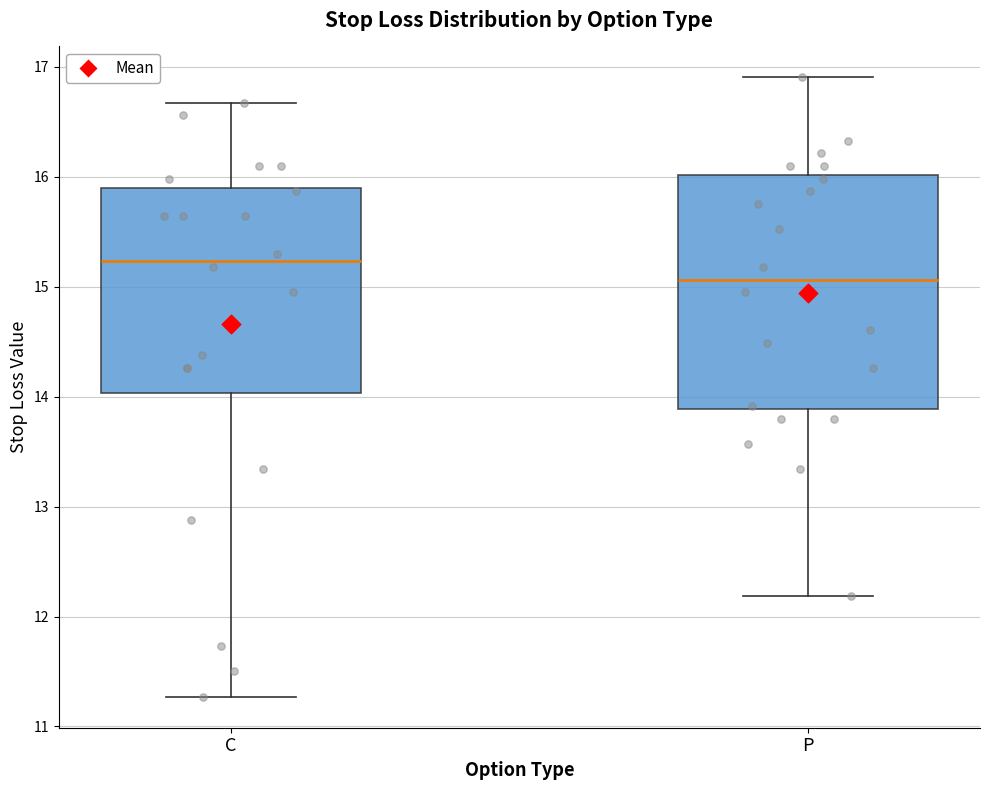

Reading left to right, transcribe this box plot: for each box, give where its median line is, the range the box spans, and where its two whiskers end, as read against the y-axis. The values are not printed on the chart, so give them approximately, as read against the axis.

C: median 15.2, box 14.0 to 15.9, whiskers 11.3 to 16.7
P: median 15.1, box 13.9 to 16.0, whiskers 12.2 to 16.9